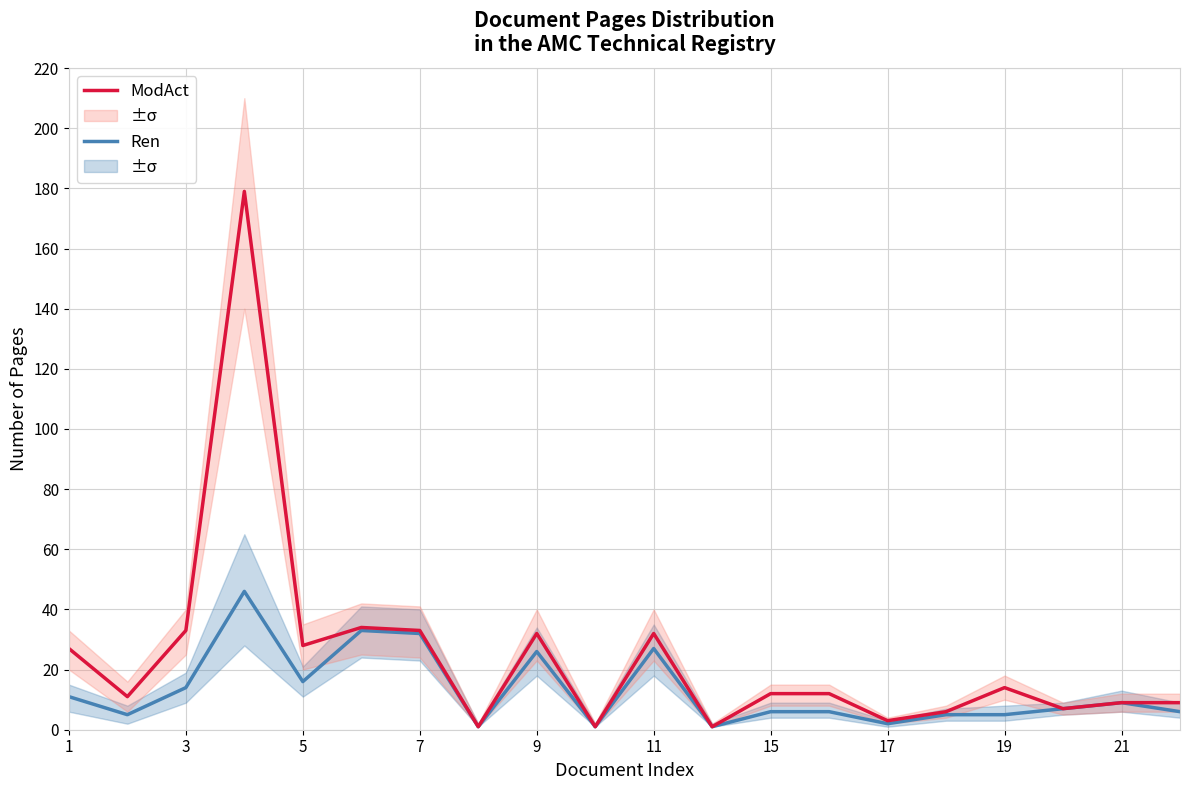

Rank the series by their maximum value, from highest to lowest.

ModAct, Ren